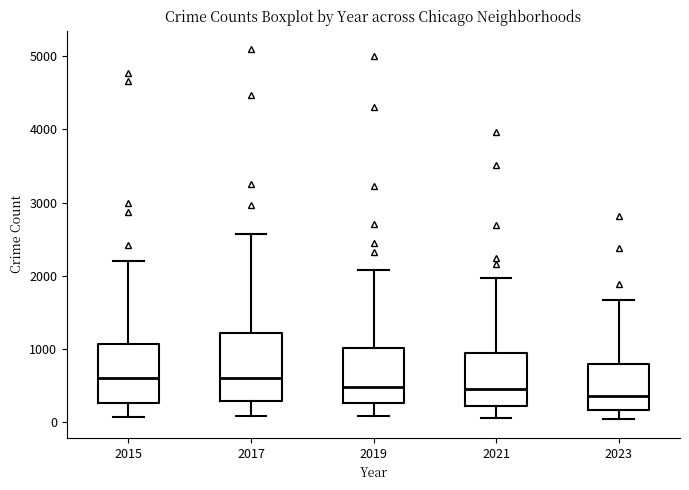

Reading left to right, transcribe this box plot: for each box, give where its median line is, the range the box spans, and where its two whiskers end, as read against the y-axis. The values are not printed on the chart, so give them approximately, as read against the axis.

2015: median 600, box 300 to 1100, whiskers 100 to 2200
2017: median 600, box 300 to 1200, whiskers 100 to 2600
2019: median 500, box 300 to 1000, whiskers 100 to 2100
2021: median 500, box 200 to 900, whiskers 100 to 2000
2023: median 400, box 200 to 800, whiskers 0 to 1700